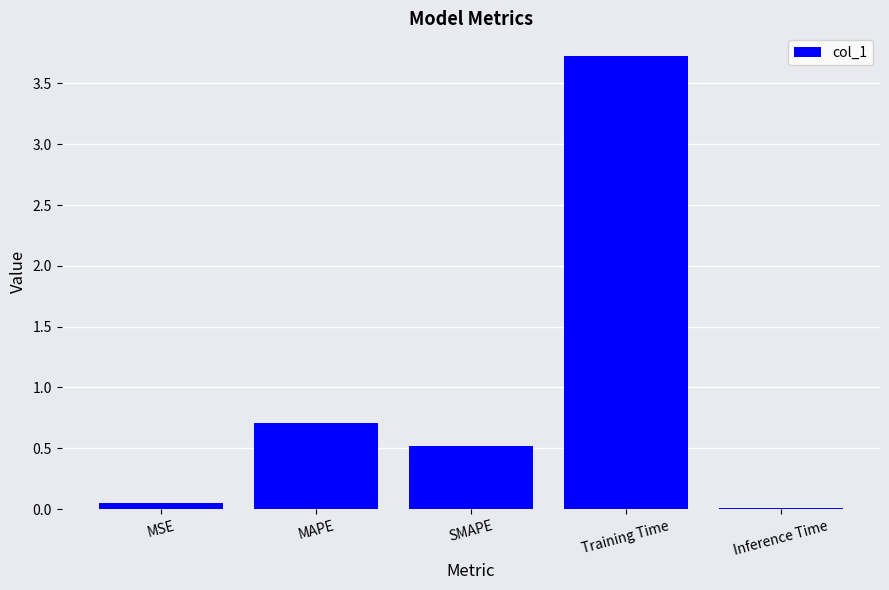

What is the value of the 3rd bar from the left?

0.5